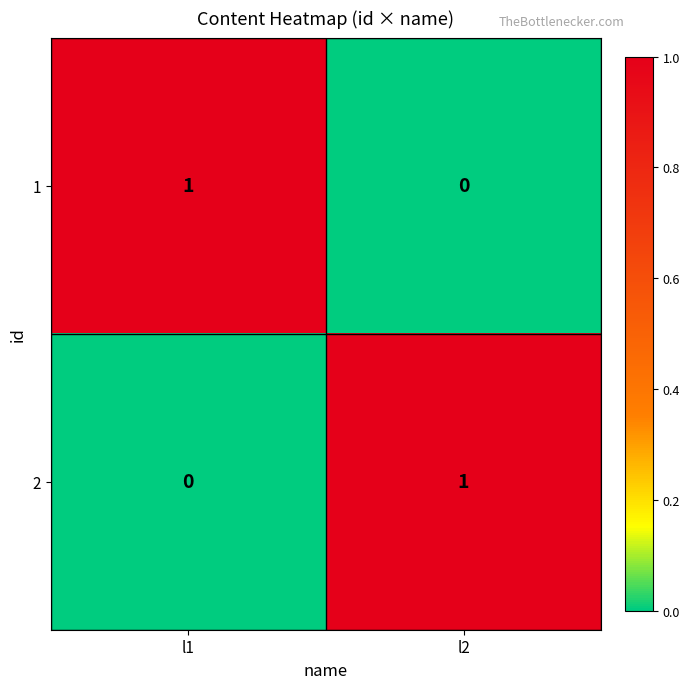

At which label does 2 reach its peak?

l2